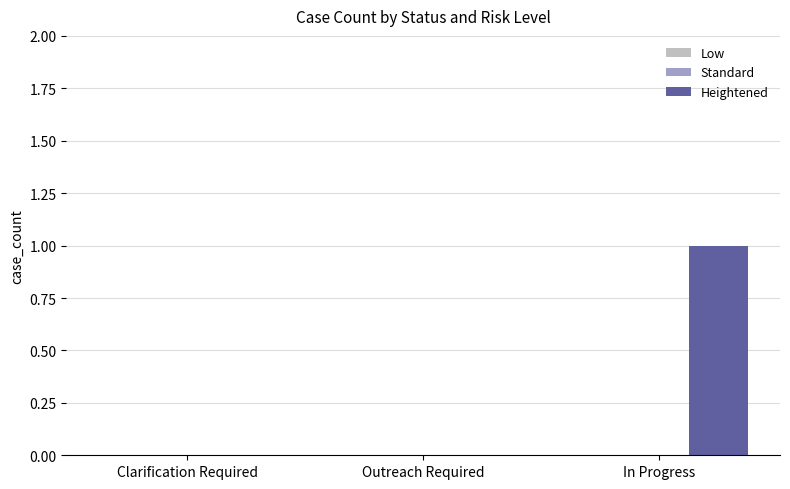

Does the chart contain stacked bars?

No